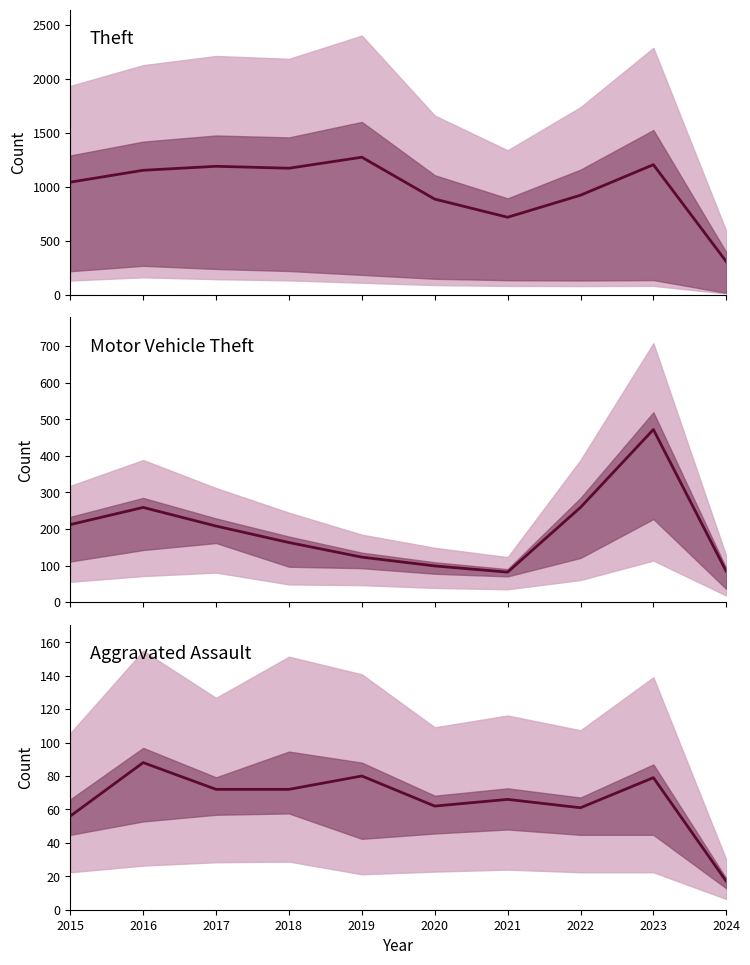

The value of Theft at 2019 is 1272. True or false?

True